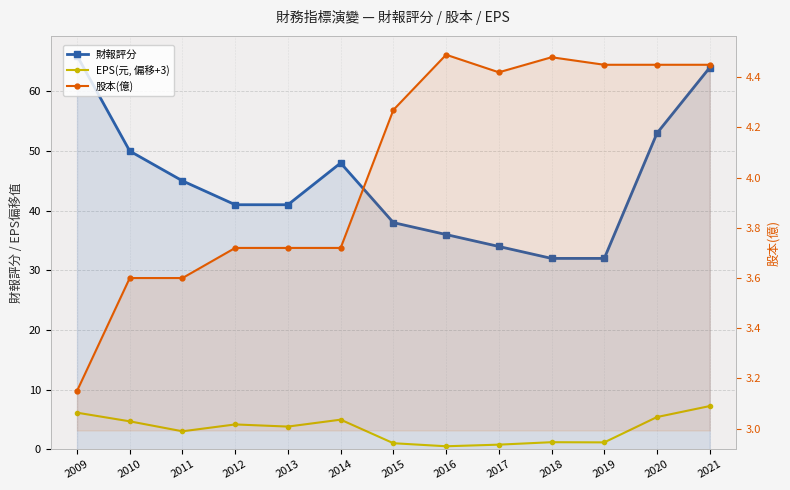

At which category is the sum across all series the highest?

2021